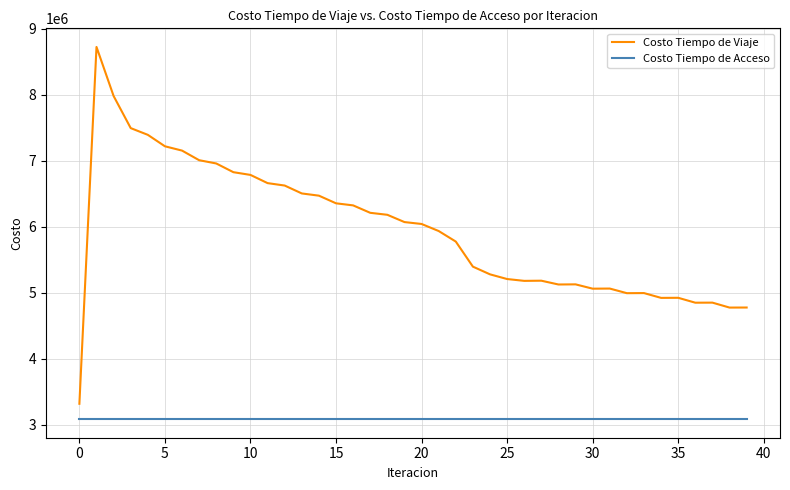

True or false: Costo Tiempo de Acceso and Costo Tiempo de Viaje intersect in this chart.

False